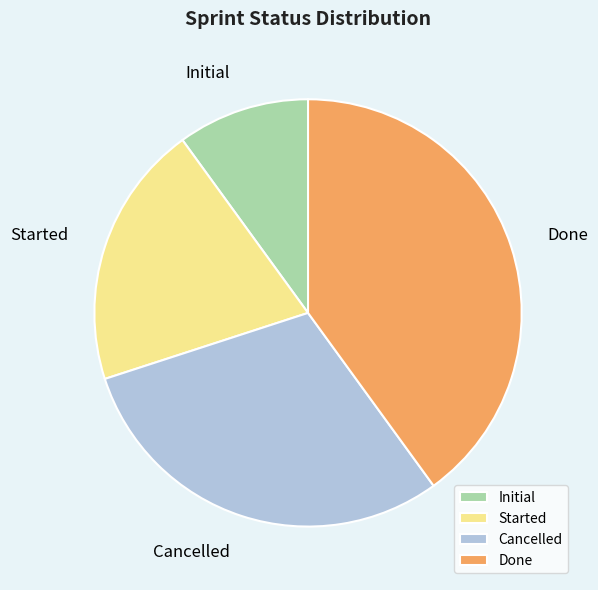

What is the ratio of the value at Done to the value at Initial?

4.0